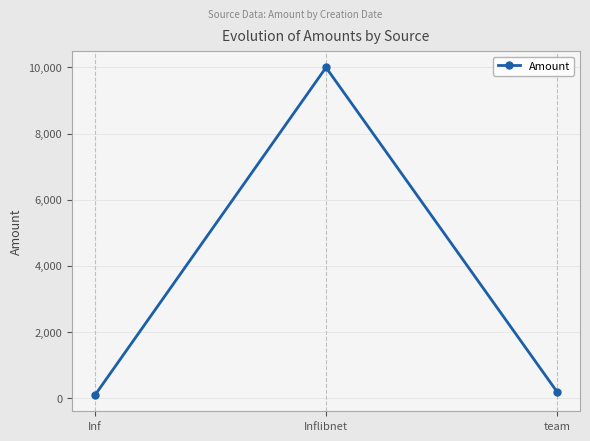

Between team and Inflibnet, which is larger?

Inflibnet